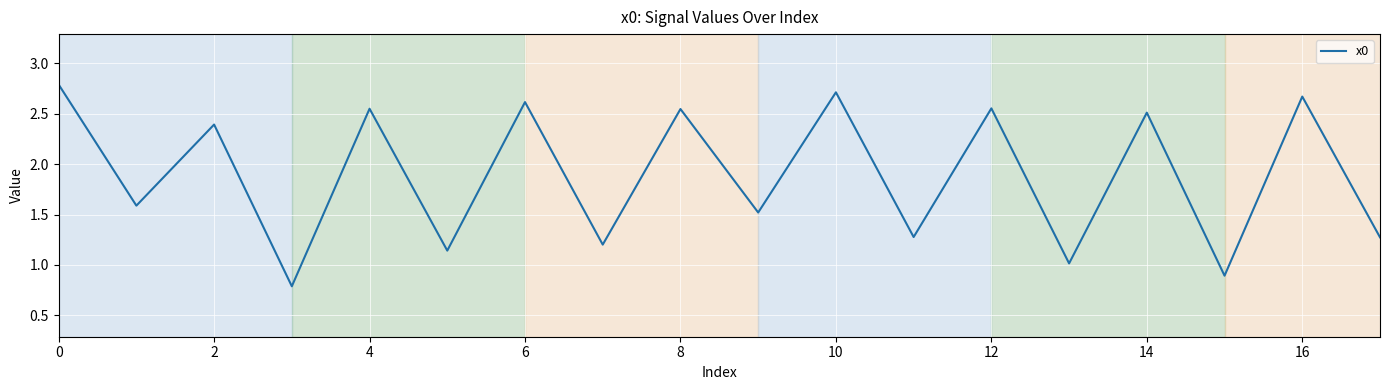

What is the difference between the maximum and minimum values?

2.0